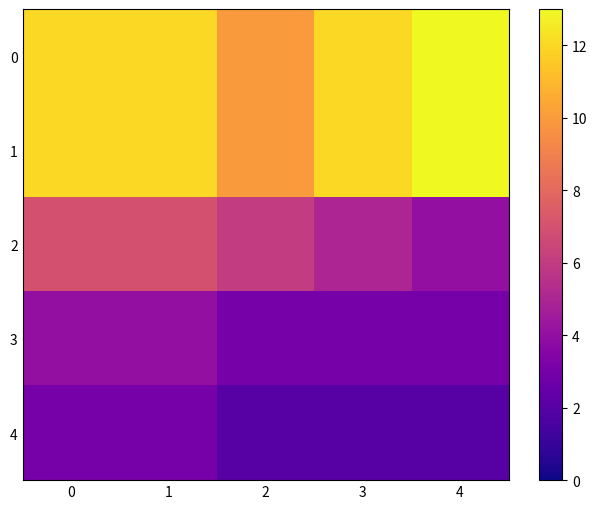

Between 1 and 4, which series saw the biggest shift?

row_2